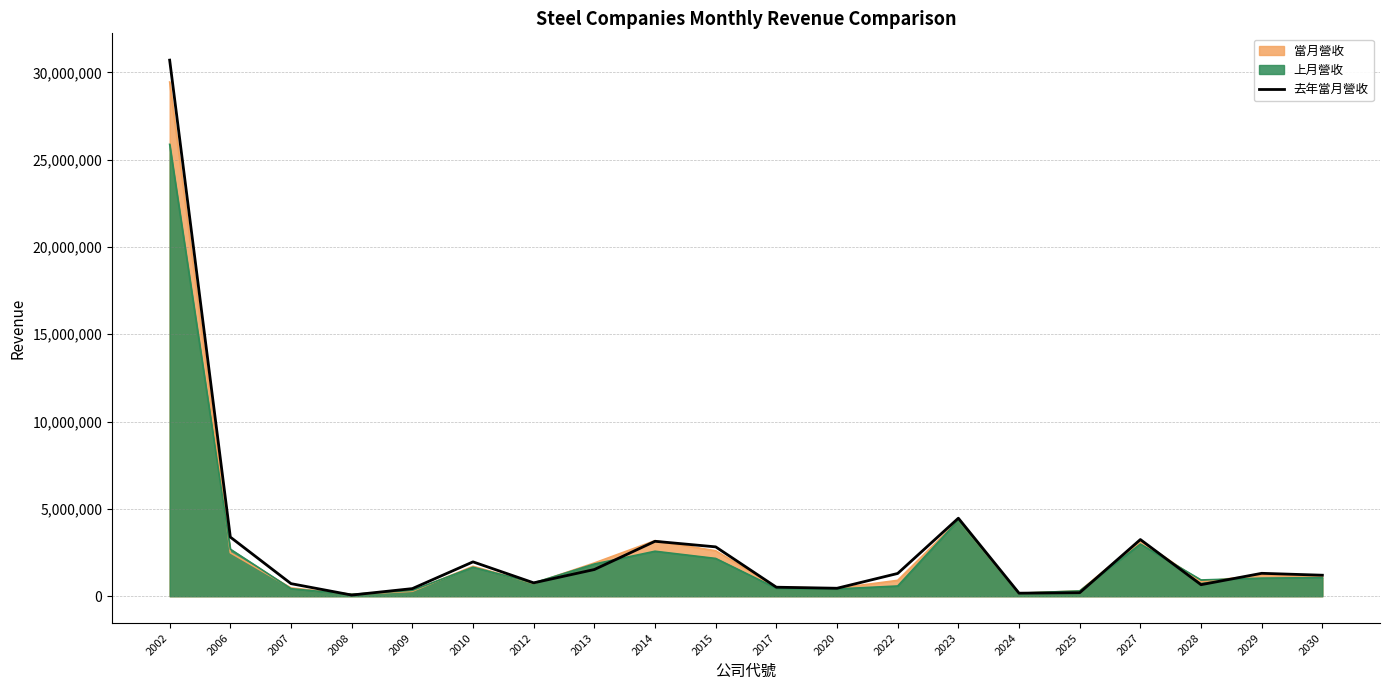

Which has a higher value, 2022 or 2006?

2006